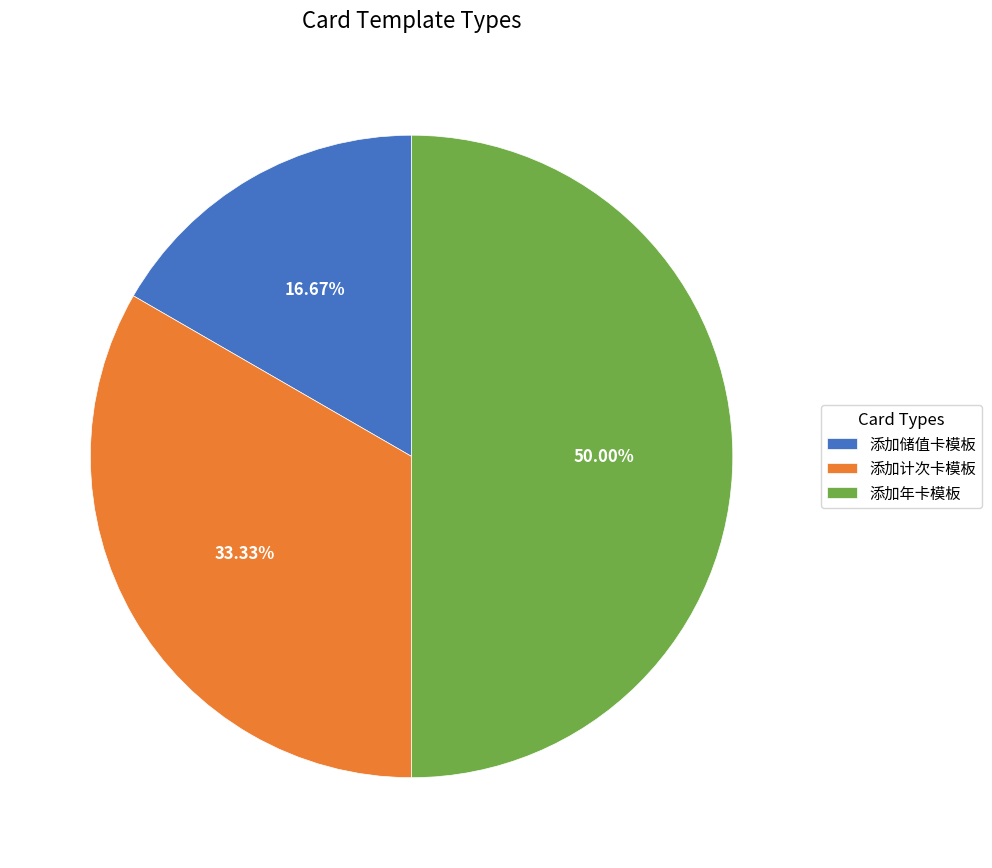

Which category has the smallest portion of the pie?

添加储值卡模板